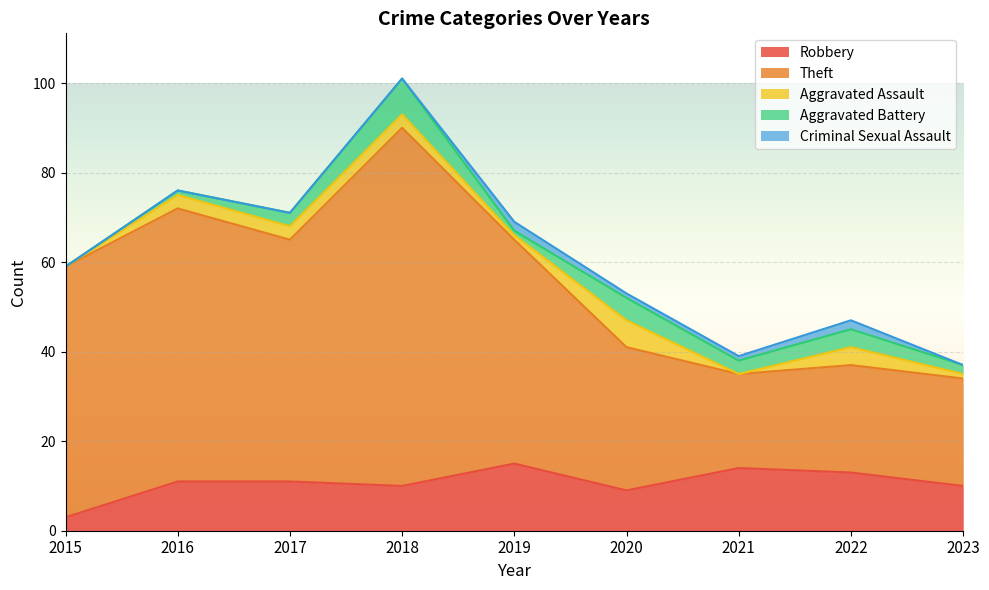

How many data points in Robbery are less than 11?

4